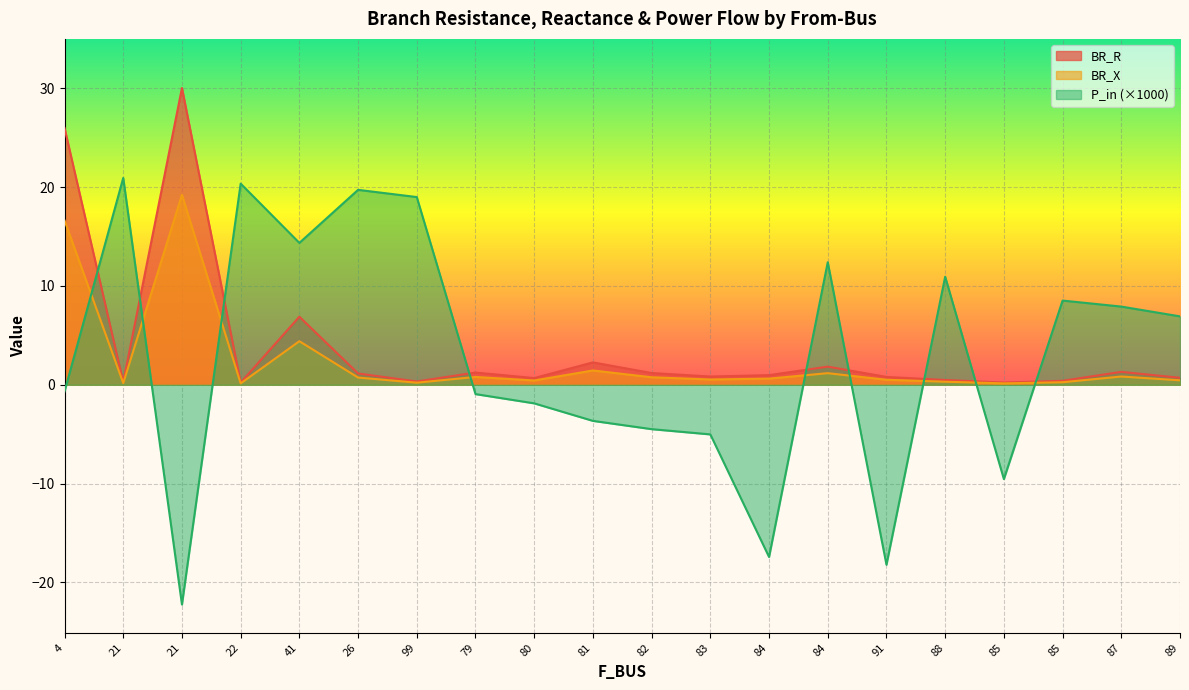

What value does the P_in series have at 83?

-5.0